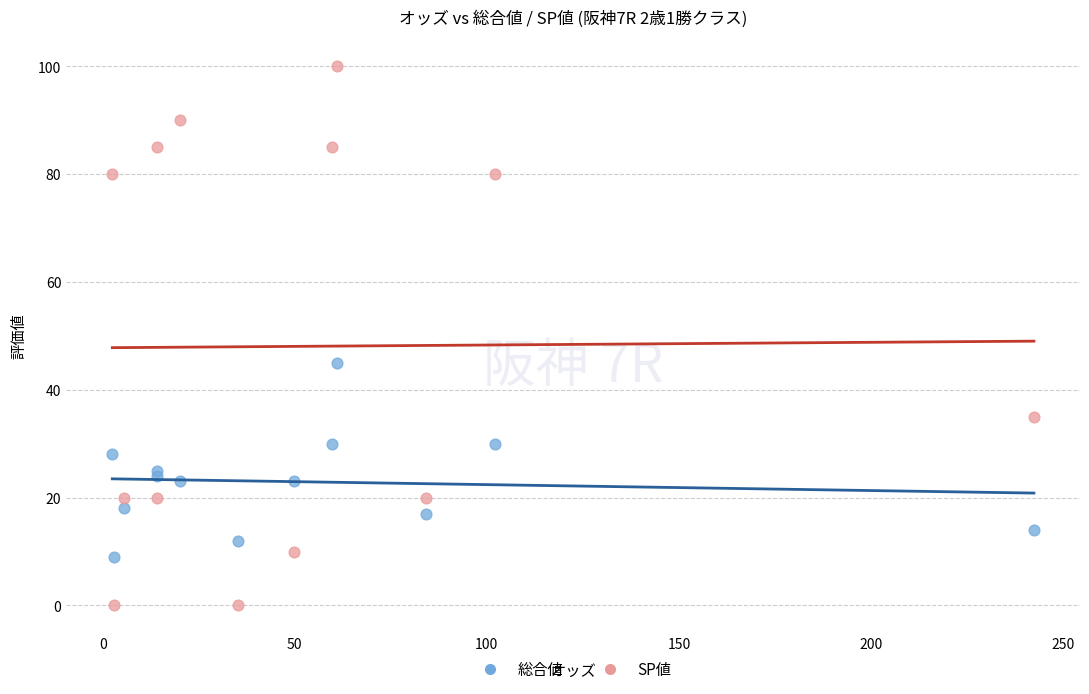

In the SP値 series, what Y value is closest to 50?

35